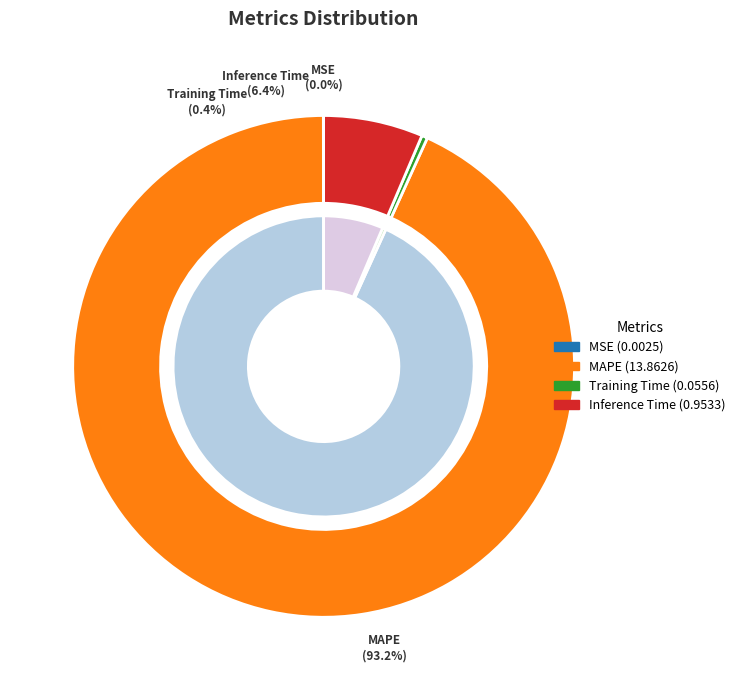

Combined, what portion of the pie is MSE and Inference Time?

6.4%